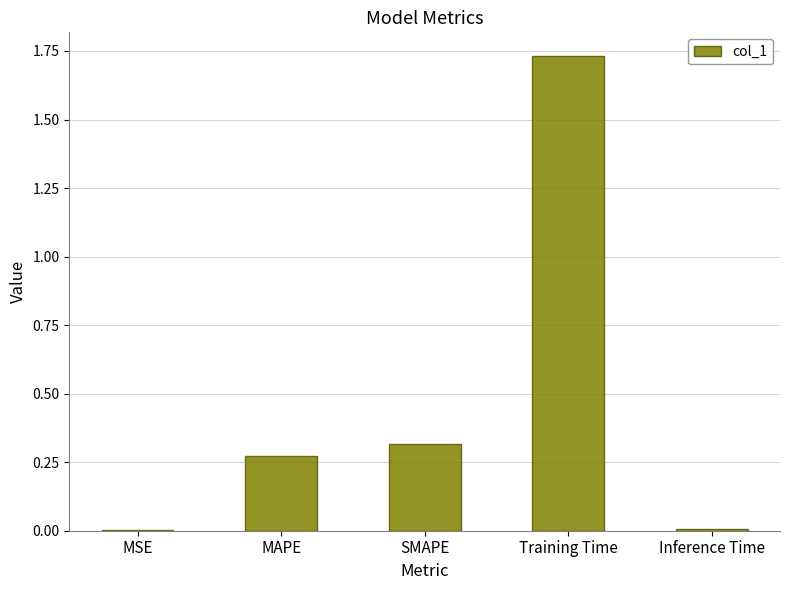

What is the change in value from MAPE to Training Time?

+1.5